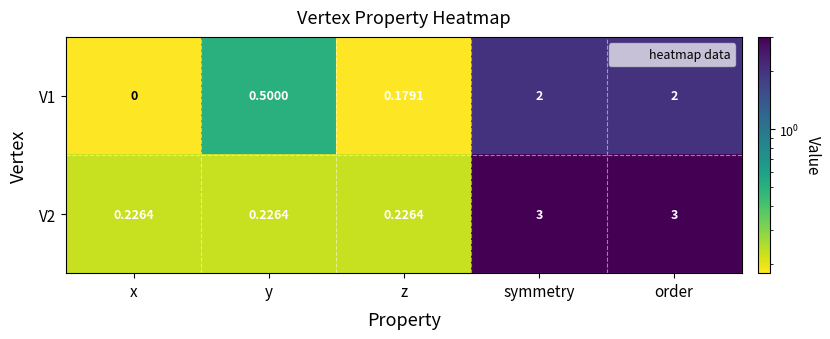

Rank the series at order from highest to lowest value.

V2, V1